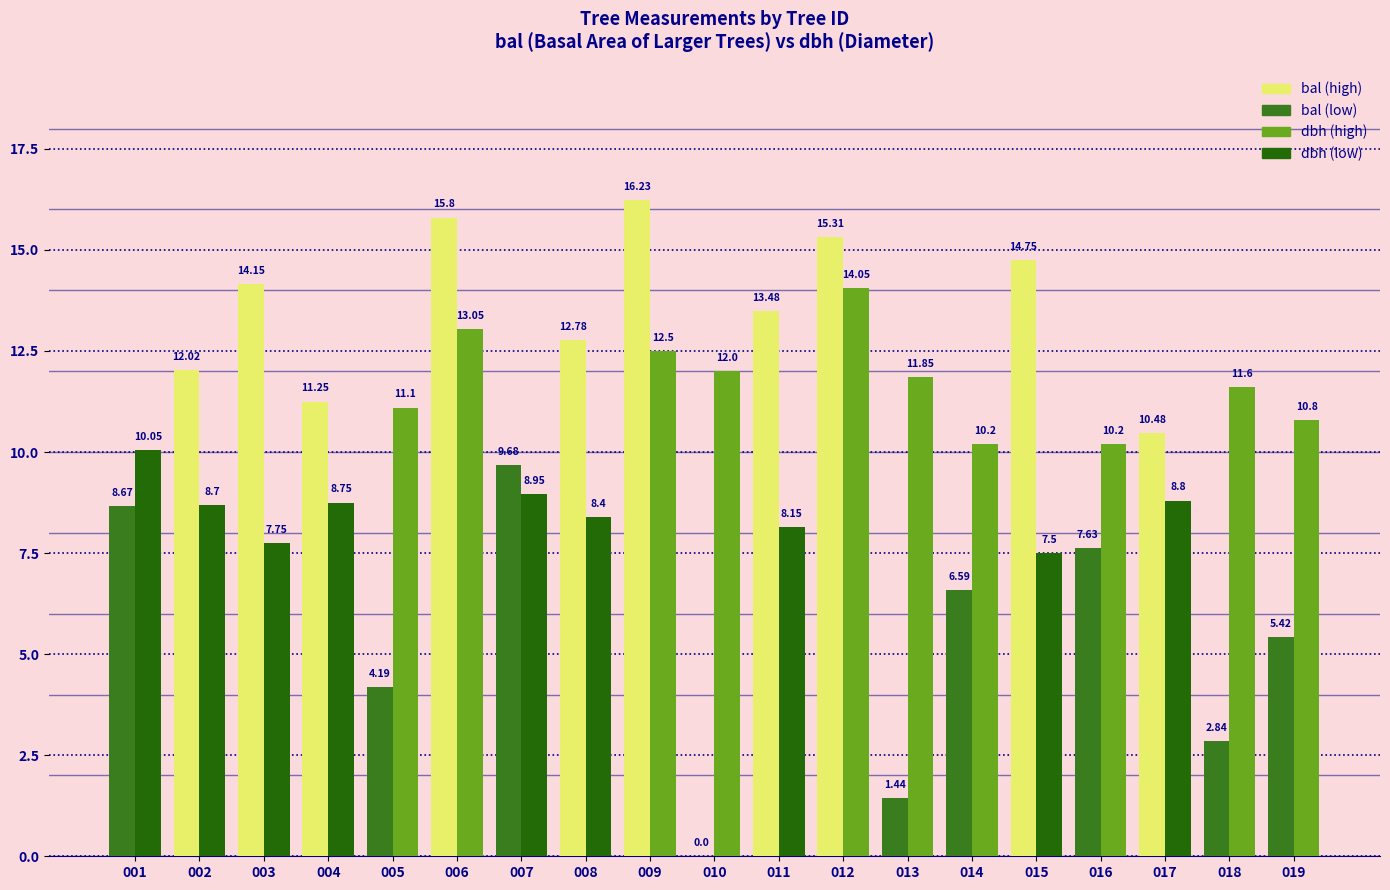

How many data points does each series have?

19